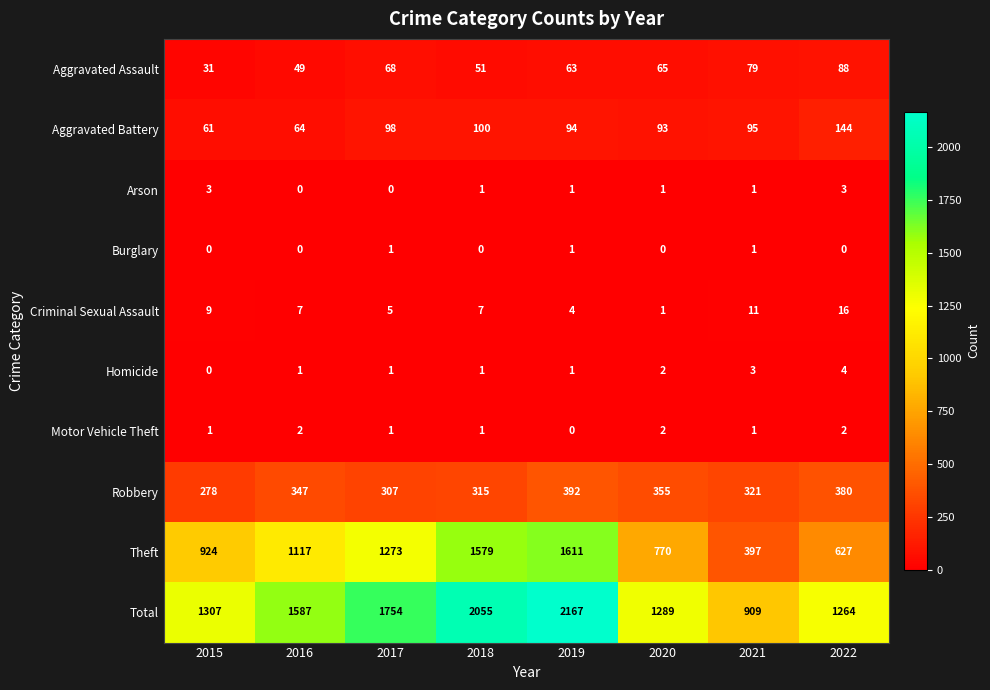

What is the maximum value shown in the chart?

2167